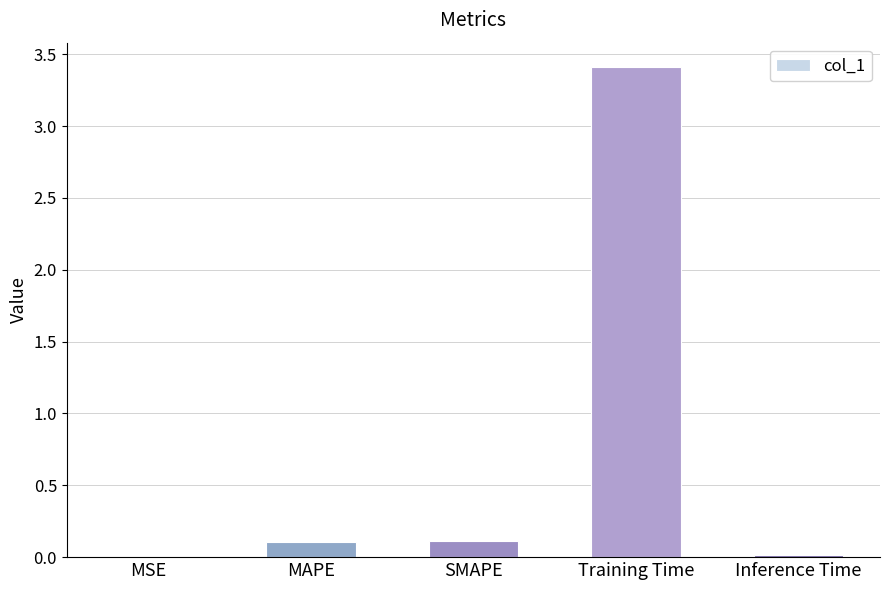

Which has a higher value, Inference Time or SMAPE?

SMAPE